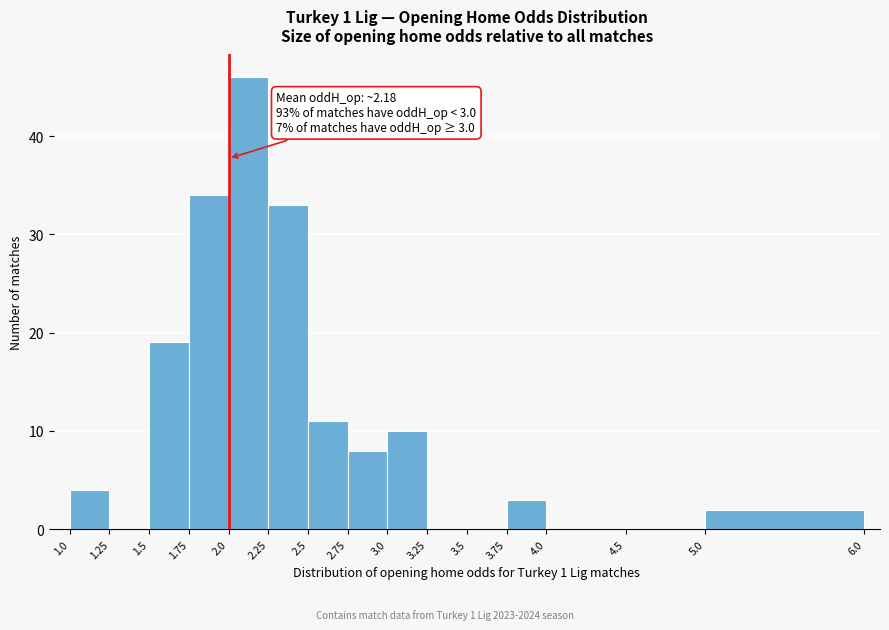

Over which range of the x-axis is the bar tallest?

2.0 to 2.25